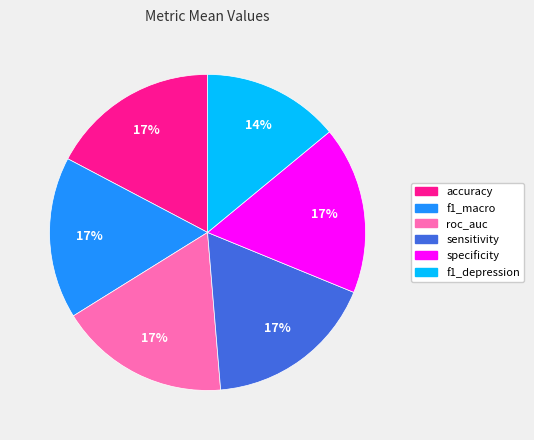

To the nearest percent, what is the difference between the largest and smallest slice percentages?

3%